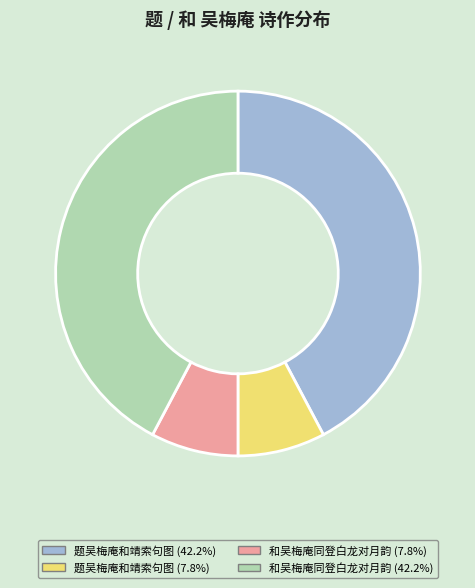

Does any single category account for the majority?

No